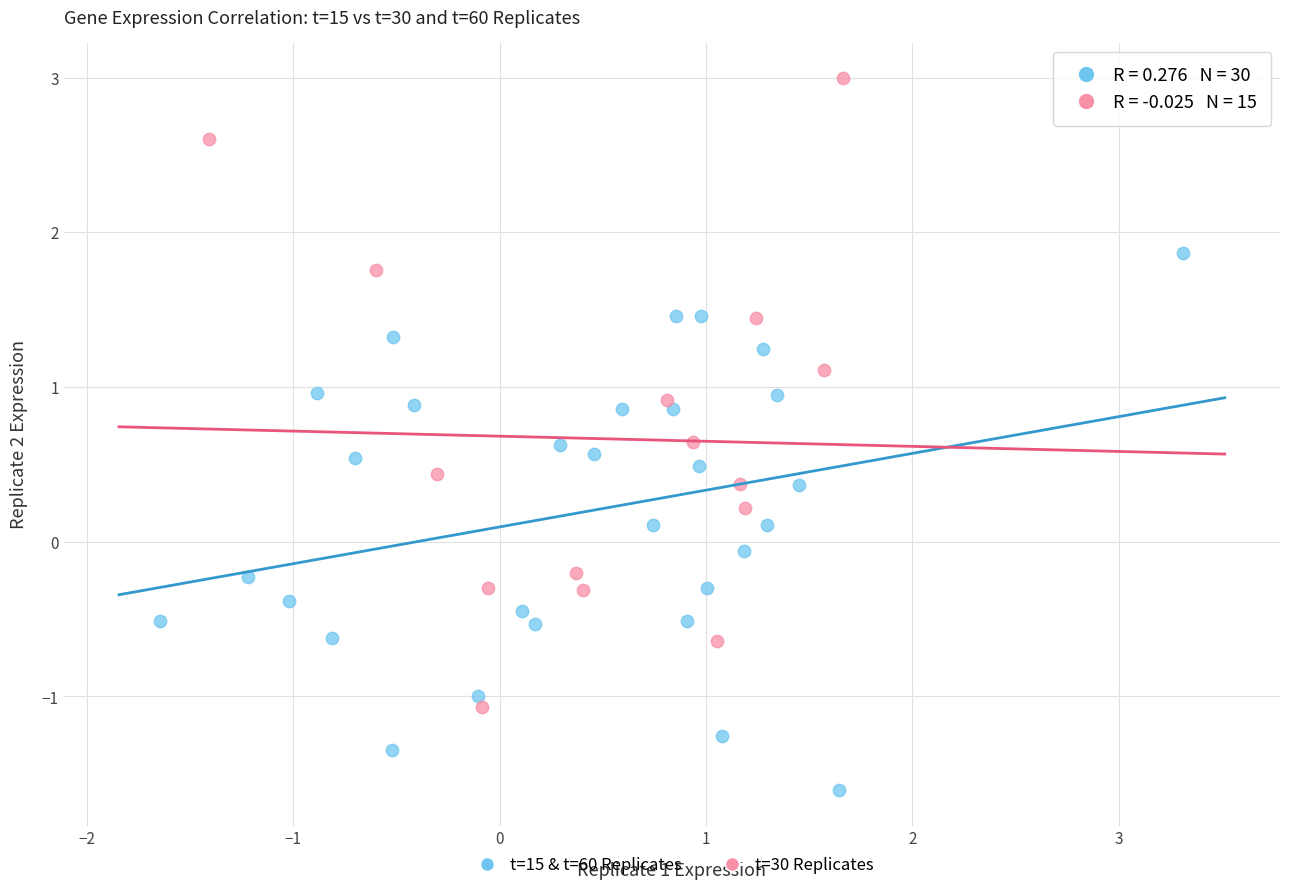

Which series reaches the maximum Y coordinate?

t=30 Replicates